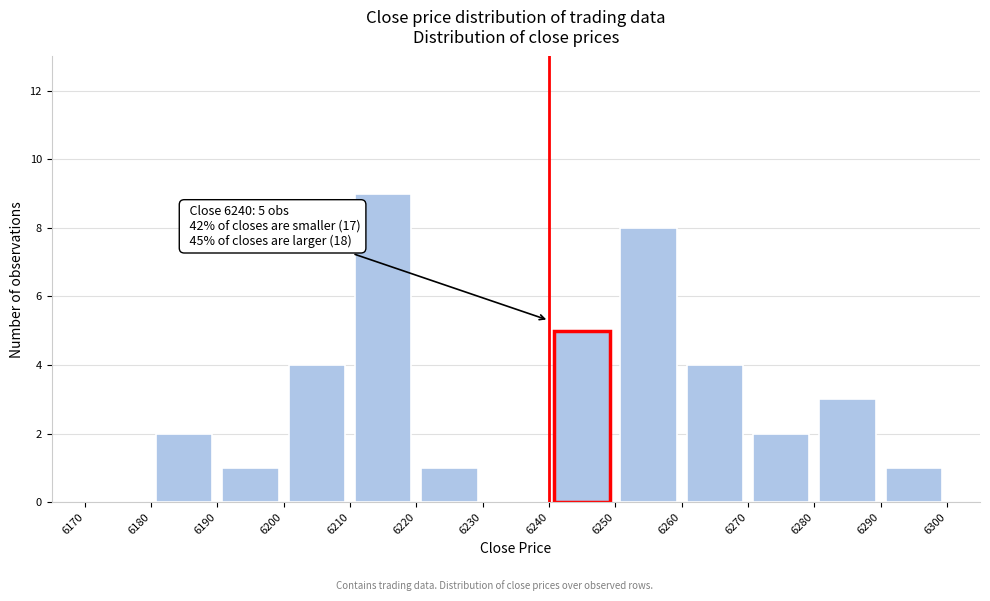

Over which range of the x-axis is the bar tallest?

6210 to 6220